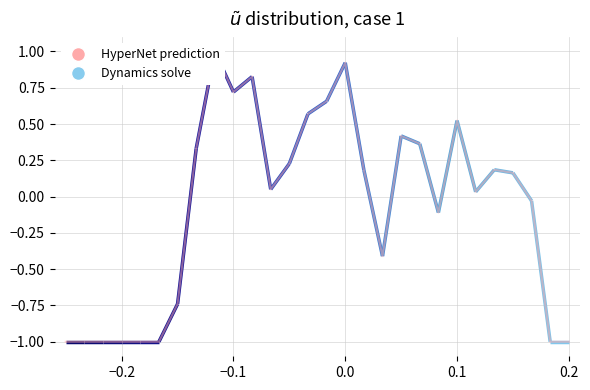

Does the chart have visible grid lines?

Yes